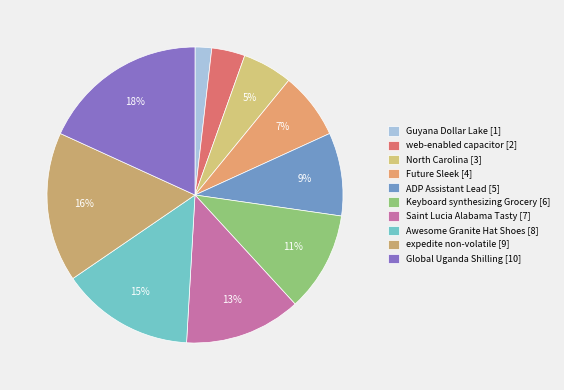

Which category has the smallest portion of the pie?

Guyana Dollar Lake